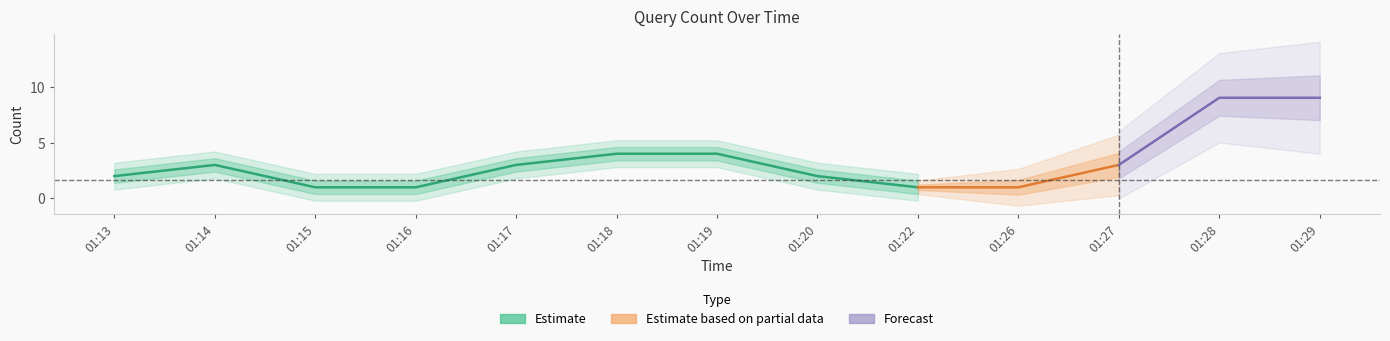

Which label corresponds to the smallest value in the chart?

01:15